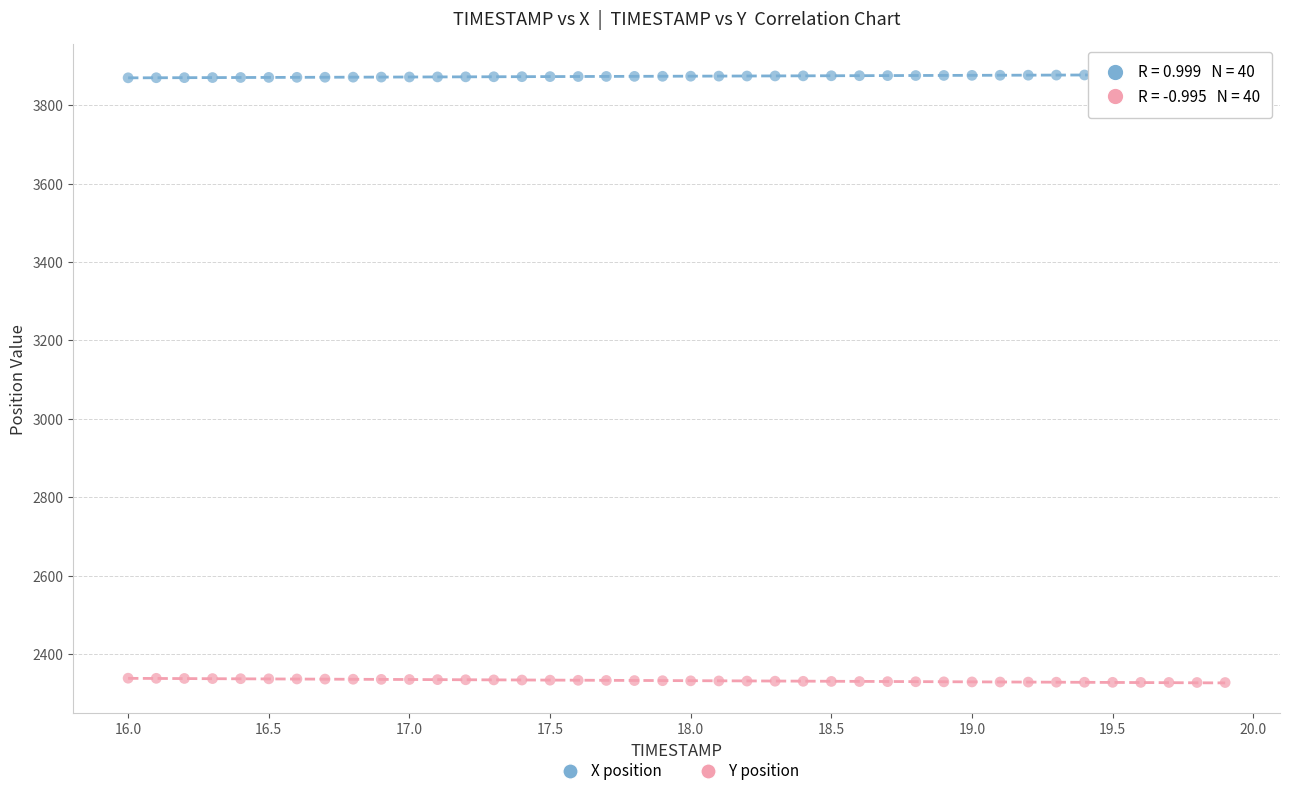

Across all data points, what is the range of Y values (max minus min)?

1551.7